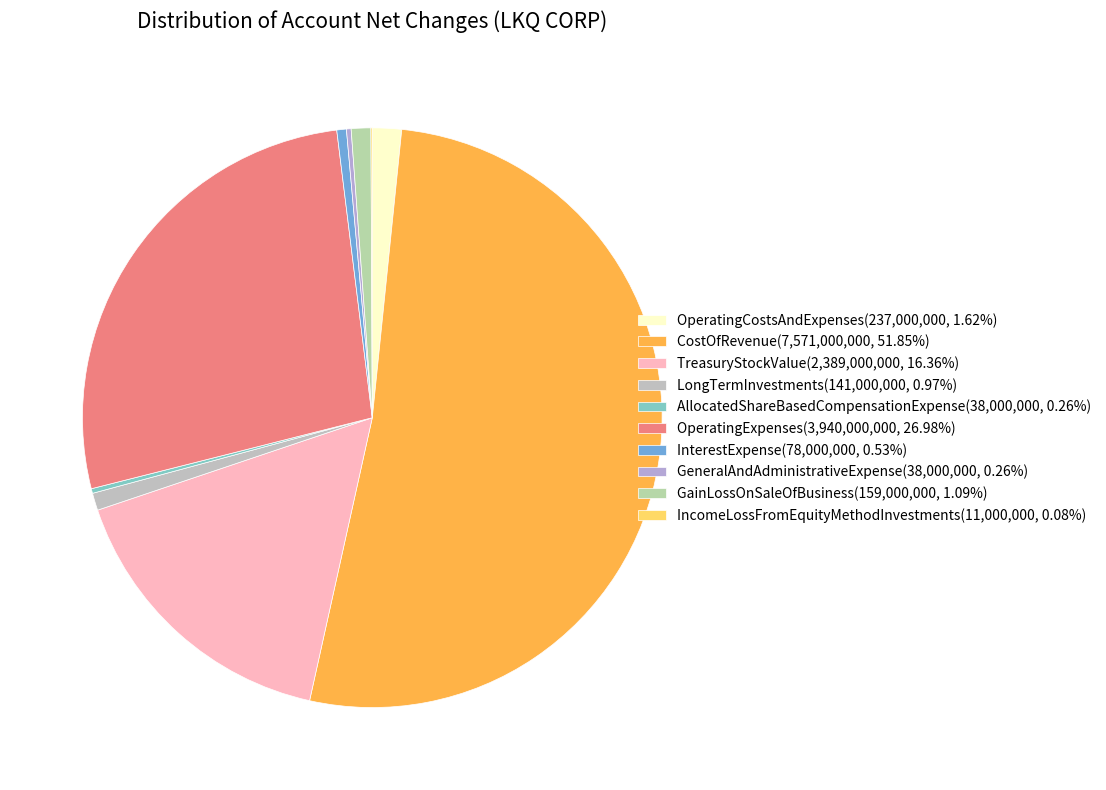

Combined, do TreasuryStockValue and InterestExpense account for over 50%?

No